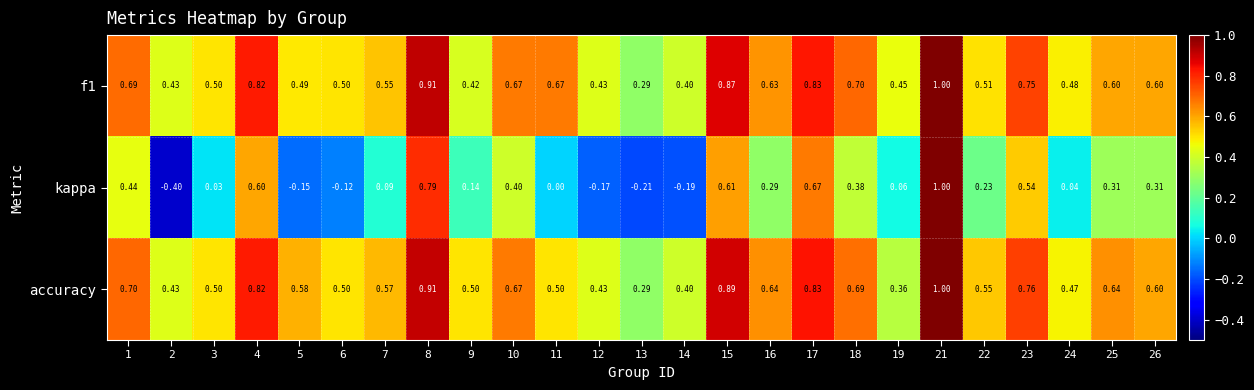

Which series changed the most between 1 and 26?

kappa